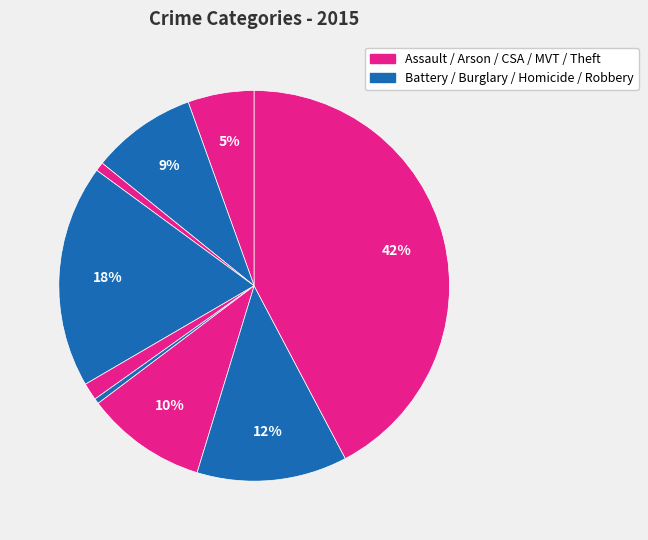

Count the number of slices in the pie.

9